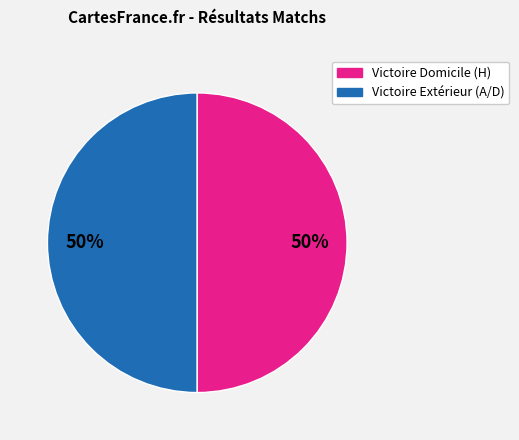

How many segments does this pie chart have?

2